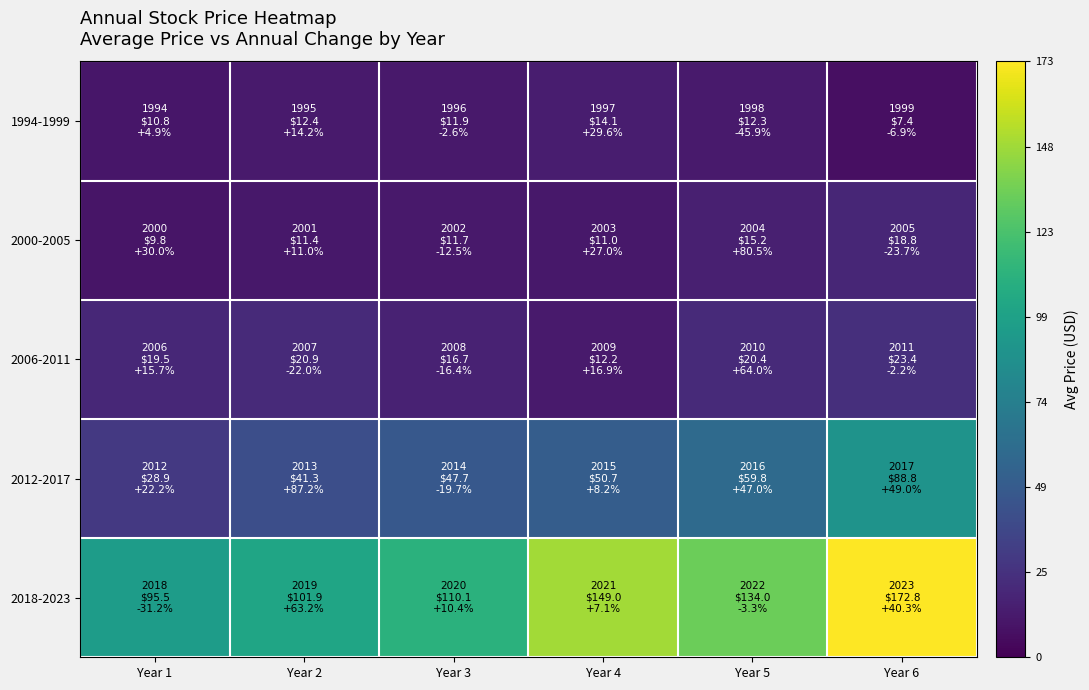

At which category is the sum across all series the highest?

Year 6